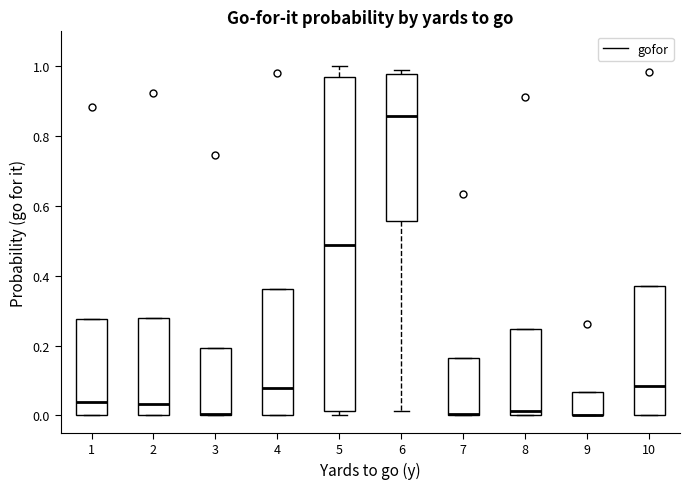

Reading left to right, read every box against the y-axis: the position of its median line, the range the box covers, and the ends of its whiskers. The values are not printed on the chart, so give them approximately, as read against the axis.

1: median 0.04, box 0.00 to 0.28, whiskers 0.00 to 0.28
2: median 0.04, box 0.00 to 0.28, whiskers 0.00 to 0.28
3: median 0.00 (drawn on the box's lower edge), box 0.00 to 0.20, whiskers 0.00 to 0.20
4: median 0.08, box 0.00 to 0.36, whiskers 0.00 to 0.36
5: median 0.48, box 0.02 to 0.96, whiskers 0.00 to 1.00
6: median 0.86, box 0.56 to 0.98, whiskers 0.02 to 1.00
7: median 0.00 (drawn on the box's lower edge), box 0.00 to 0.16, whiskers 0.00 to 0.16
8: median 0.02, box 0.00 to 0.24, whiskers 0.00 to 0.24
9: median 0.00 (drawn on the box's lower edge), box 0.00 to 0.06, whiskers 0.00 to 0.06
10: median 0.08, box 0.00 to 0.38, whiskers 0.00 to 0.38